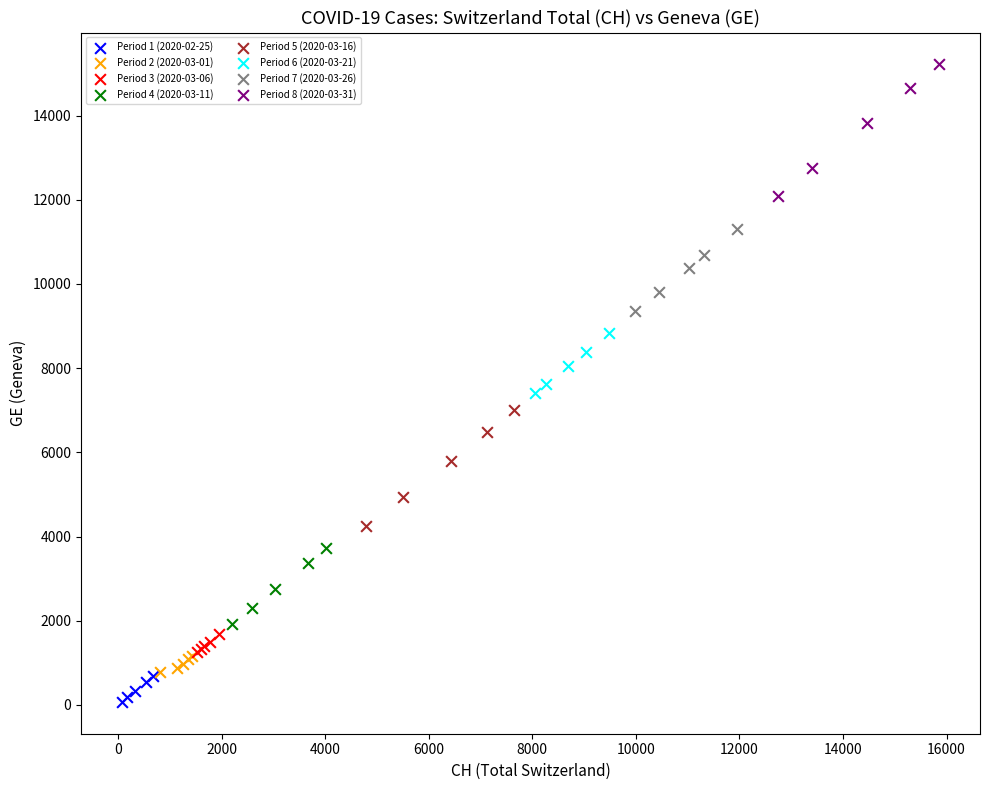

Which series reaches the minimum Y coordinate?

Period 1 (2020-02-25)